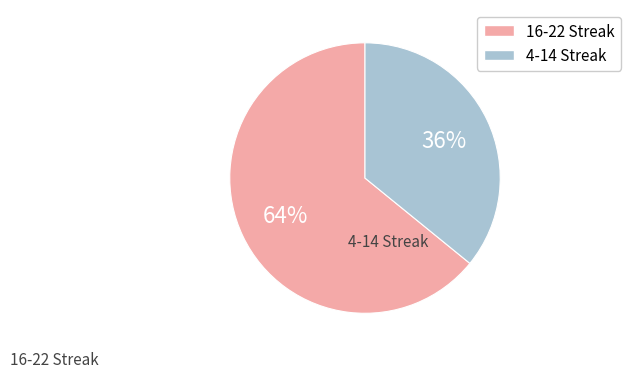

To the nearest percent, what is the average slice percentage?

50%